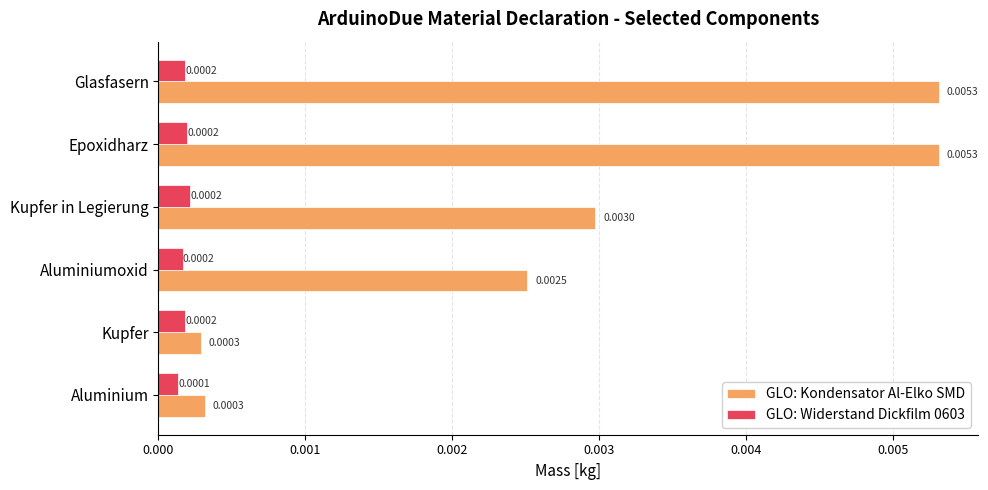

Is the value of GLO: Kondensator Al-Elko SMD at Epoxidharz greater than the value of GLO: Widerstand Dickfilm 0603 at Kupfer in Legierung?

Yes